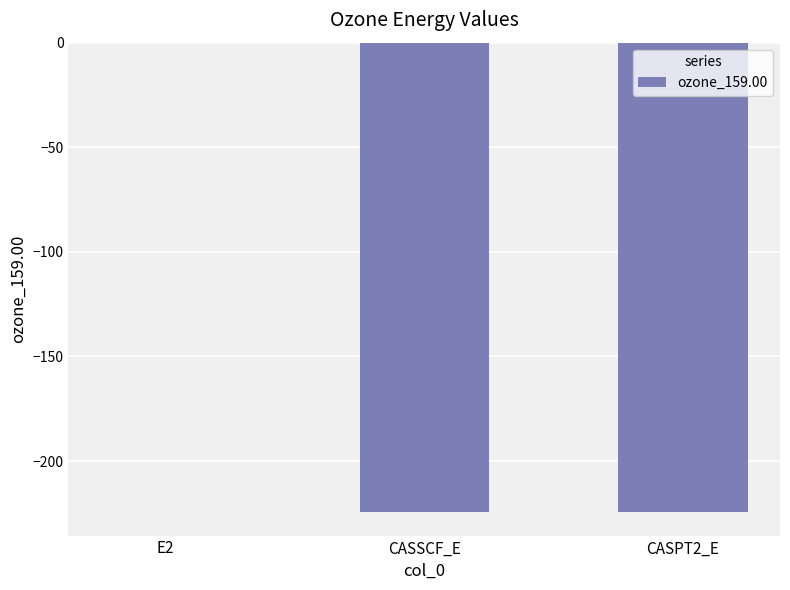

The value at CASSCF_E is -51.1. True or false?

False